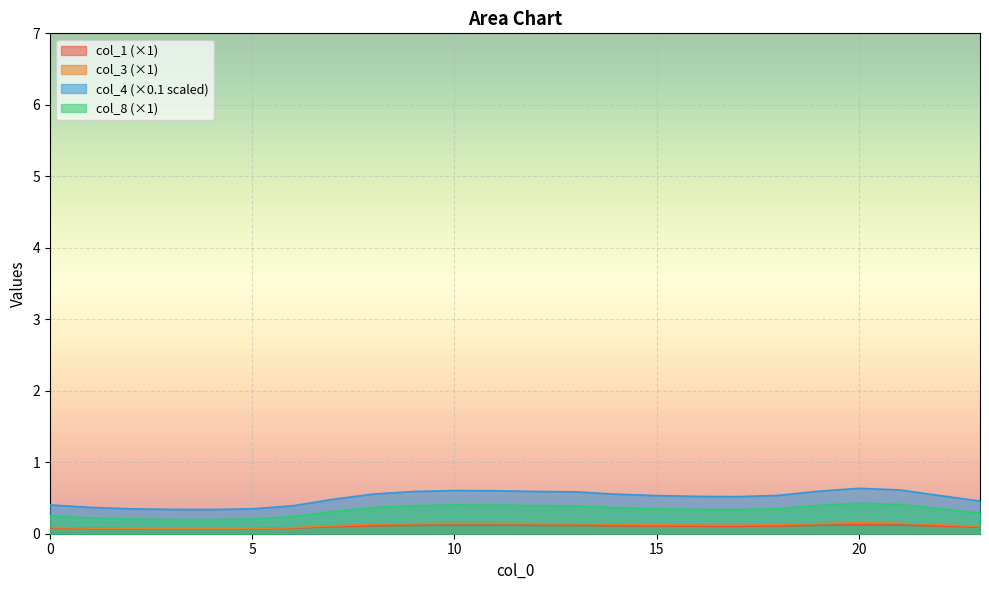

How many lines are shown in the chart?

4